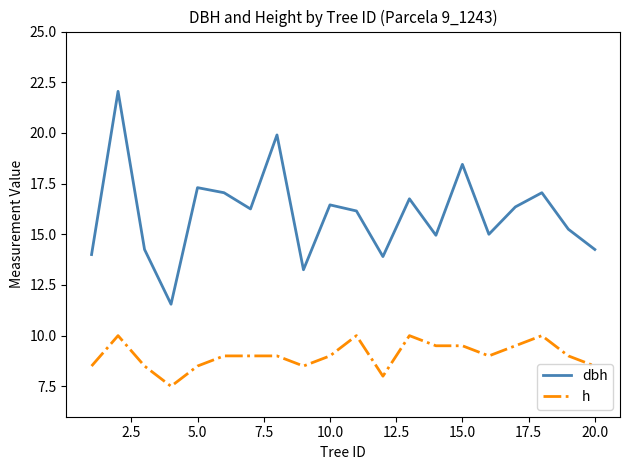

True or false: dbh and h intersect in this chart.

False